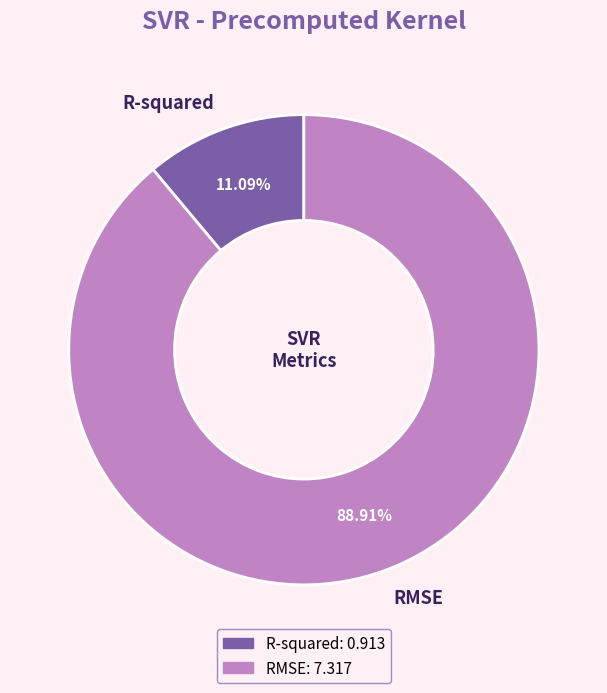

What percentage is NOT represented by RMSE?

11.1%